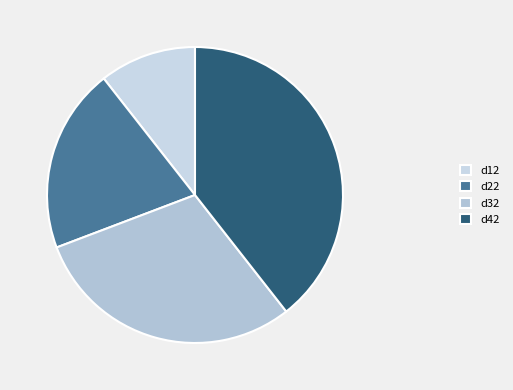

Does any single category account for the majority?

No